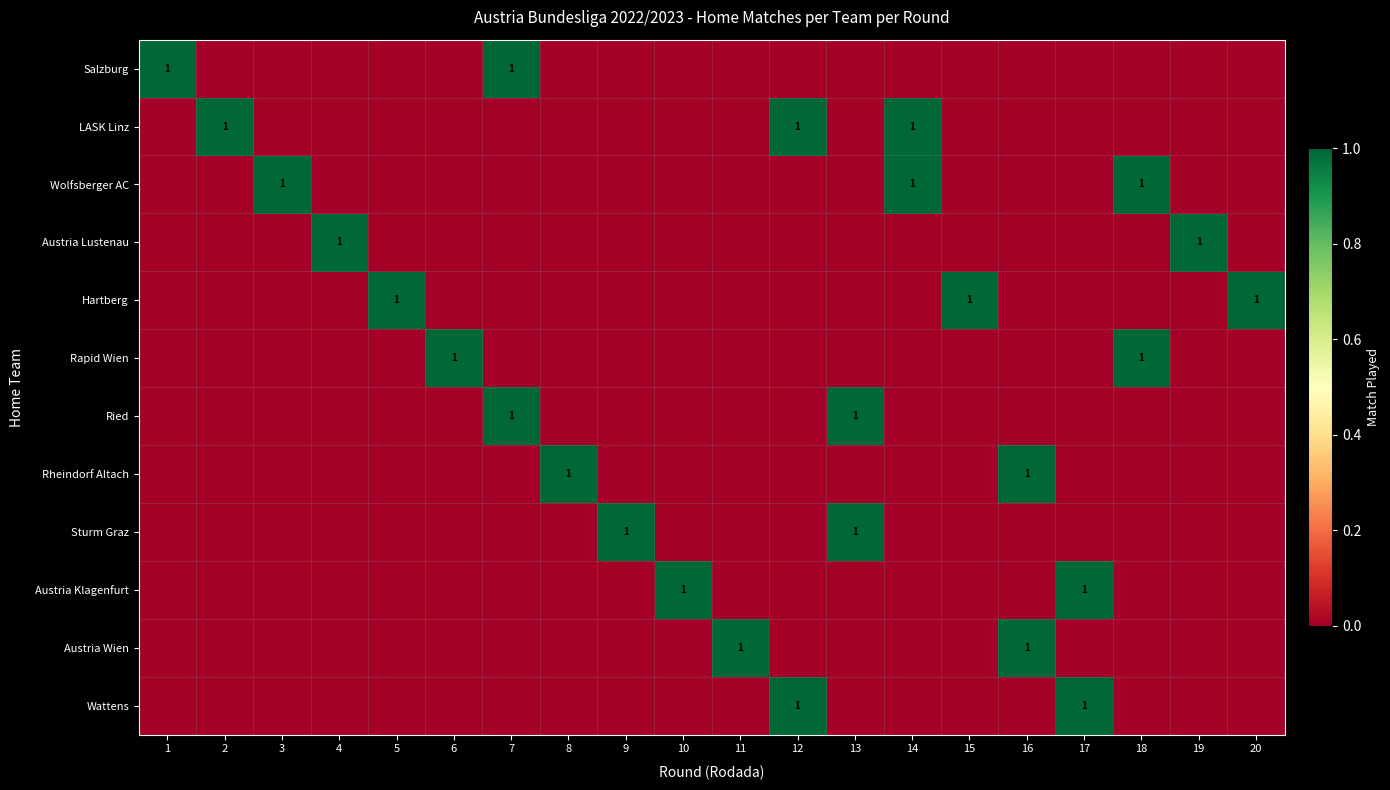

Count the number of categories in the chart.

20